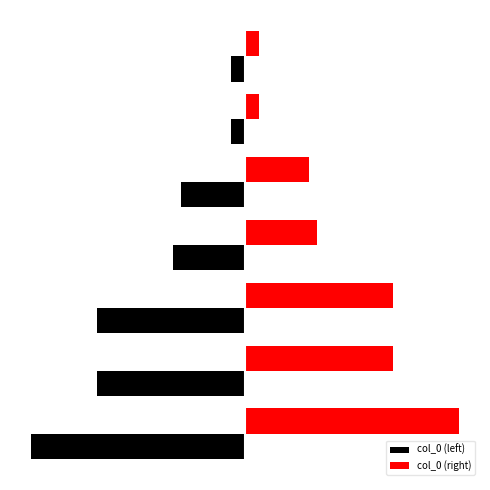

Rank the series by their maximum value, from highest to lowest.

col_0 (right), col_0 (left)